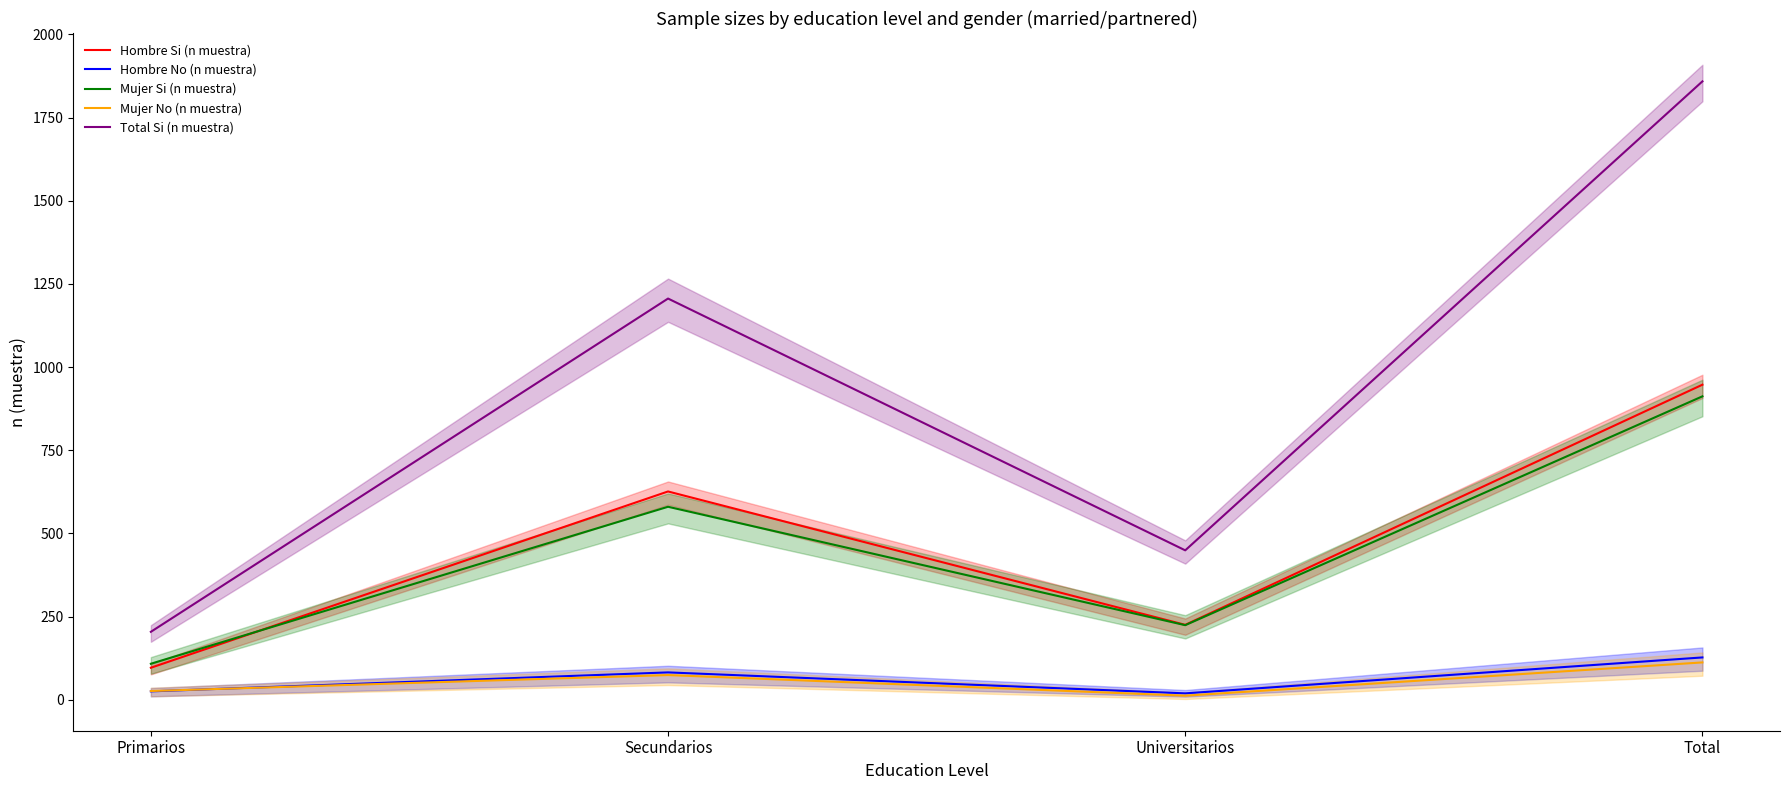

At which label does Hombre No (n muestra) reach its peak?

Total